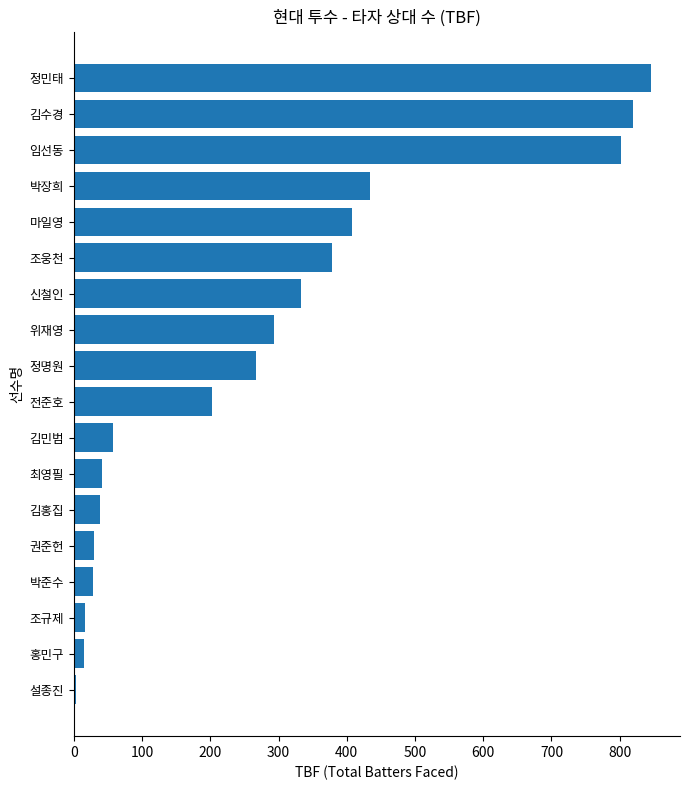

Are the bars horizontal?

Yes